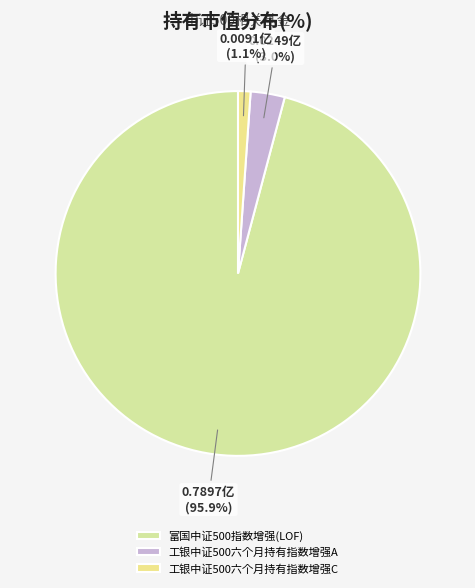

Which has a higher value, 富国中证500指数增强(LOF) or 工银中证500六个月持有指数增强C?

富国中证500指数增强(LOF)